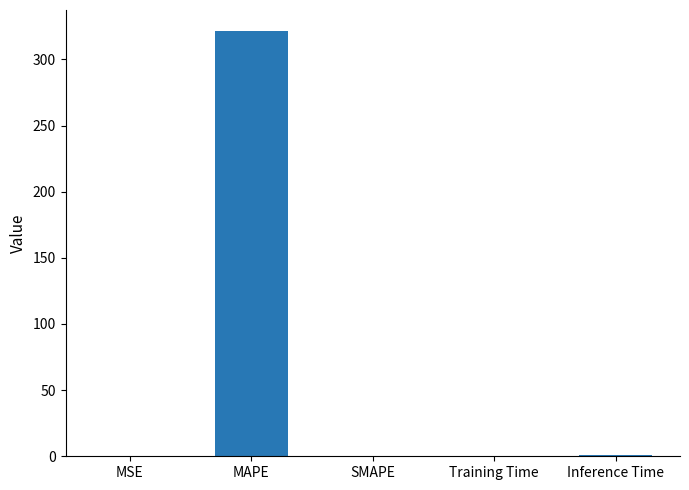

What is the sum of all values?

322.5